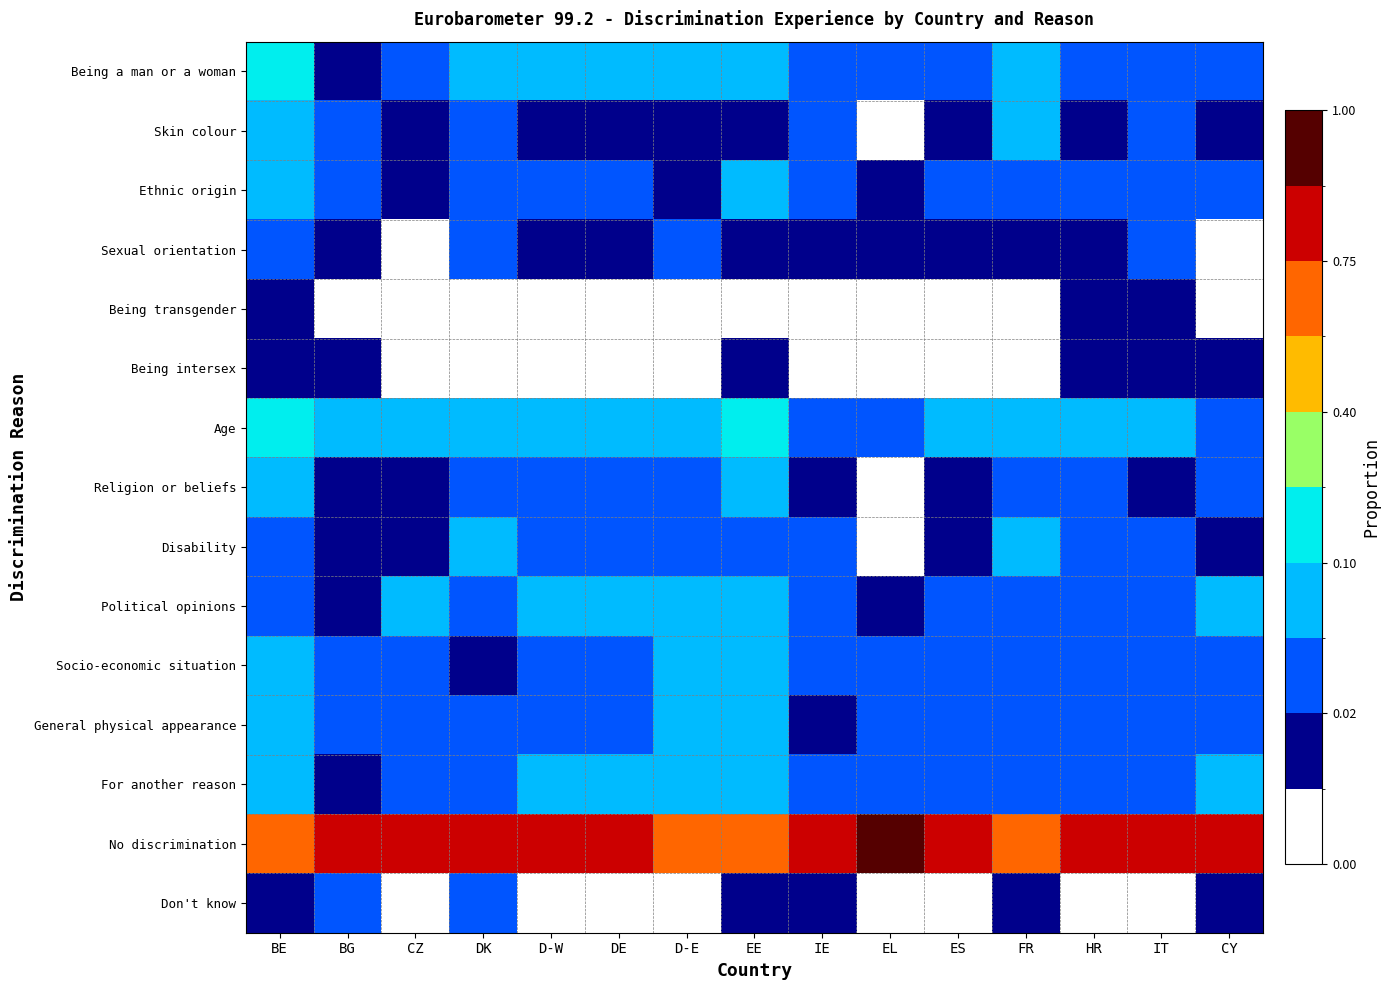

What is the total value across all series at CY?

1.1